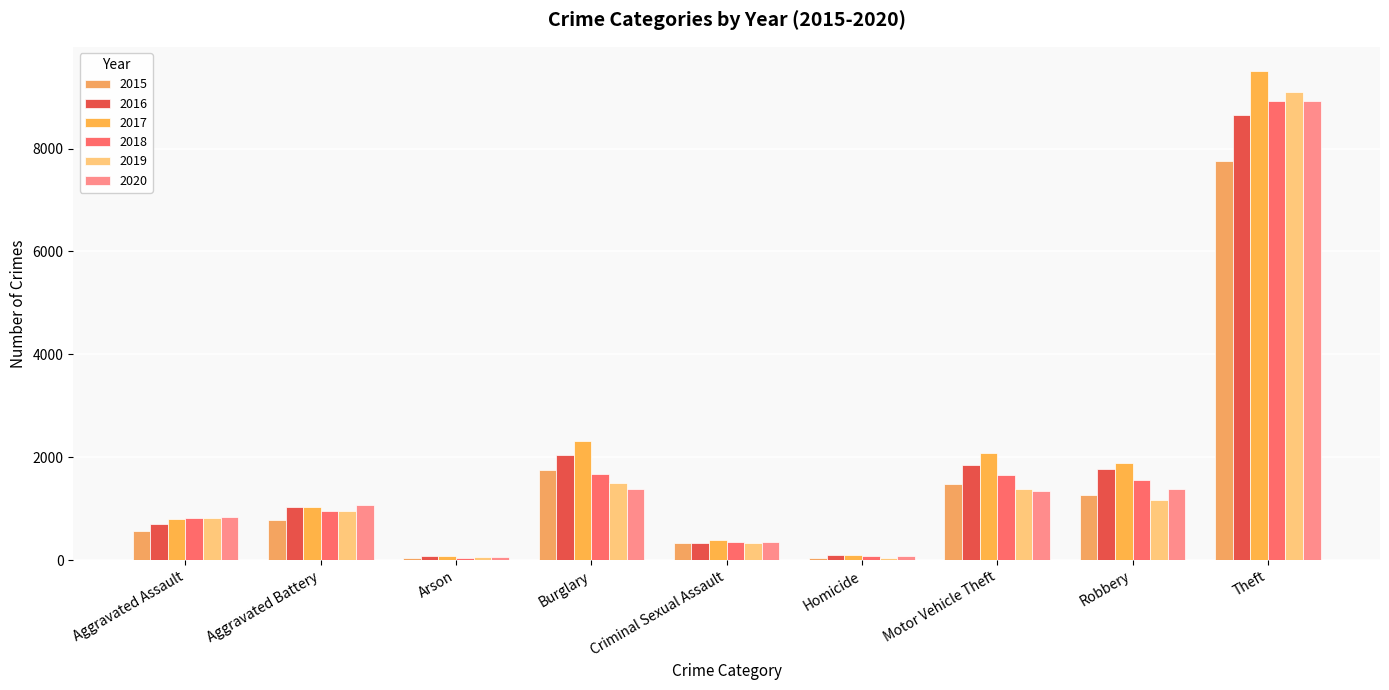

What is the sum of all 2019 values?

15374